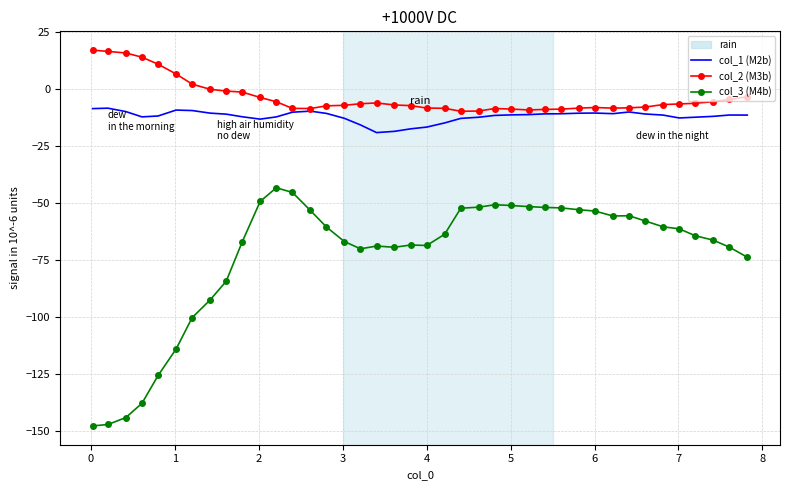

Rank the series by their maximum value, from lowest to highest.

col_3 (M4b), col_1 (M2b), col_2 (M3b)